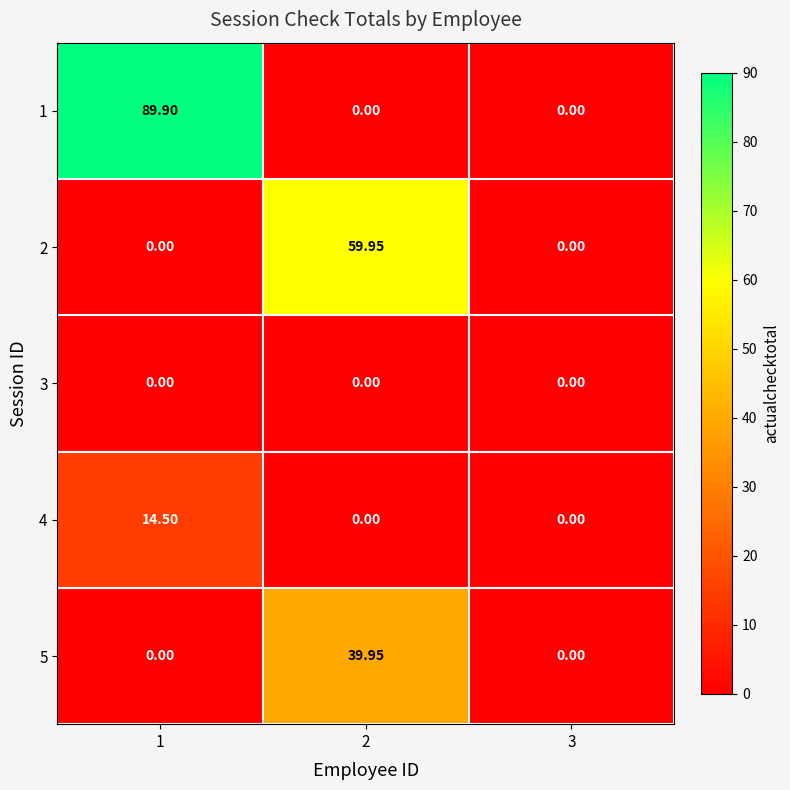

Which series changed the most between 1 and 2?

1